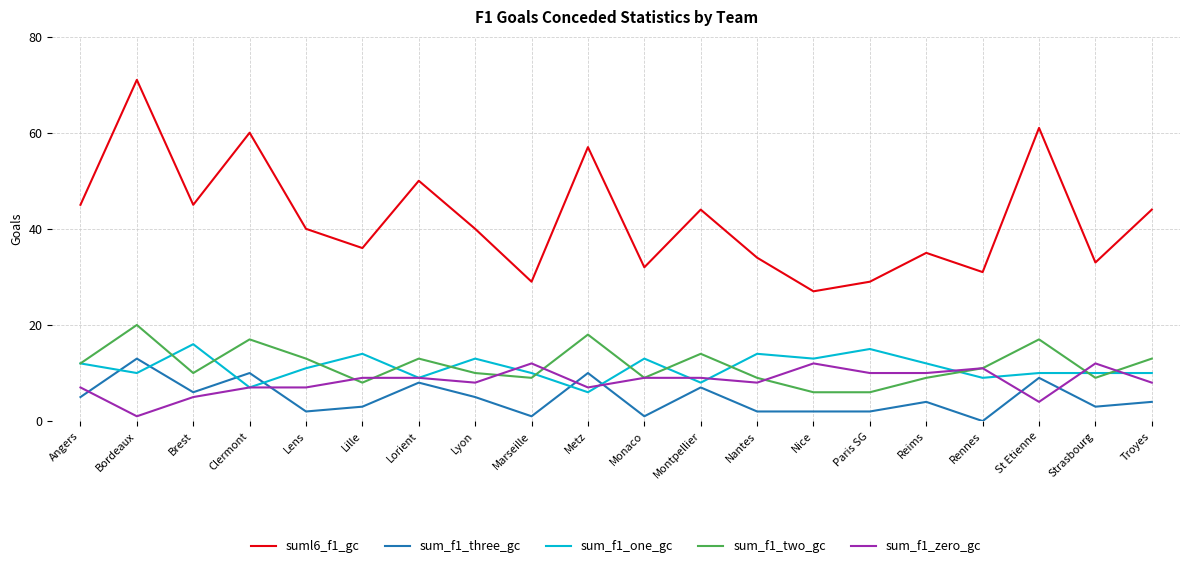

What position from the right is Montpellier?

9